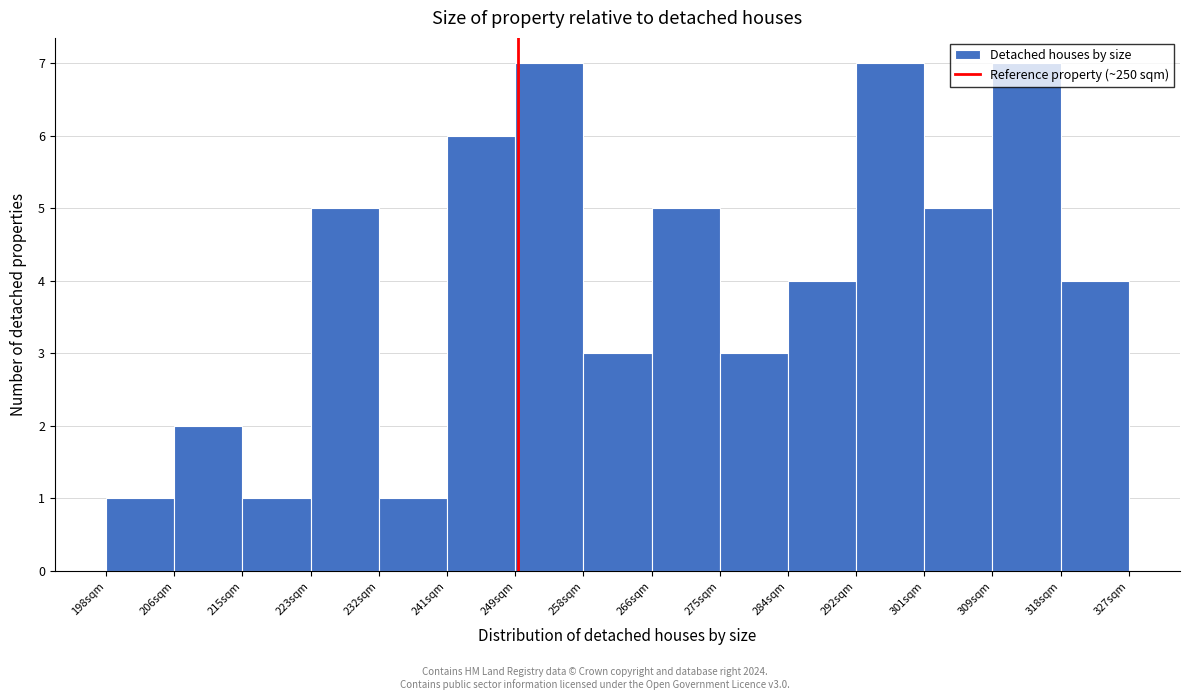

Reading left to right, transcribe this chart: for each bar, give the range it covers on the x-axis and its height. Neither the bar edges nor the heights are printed on the chart, so give them approximately, as read against the axes.

198.0 to 206.6: 1
206.6 to 215.2: 2
215.2 to 223.8: 1
223.8 to 232.4: 5
232.4 to 241.0: 1
241.0 to 249.6: 6
249.6 to 258.2: 7
258.2 to 266.8: 3
266.8 to 275.4: 5
275.4 to 284.0: 3
284.0 to 292.6: 4
292.6 to 301.2: 7
301.2 to 309.8: 5
309.8 to 318.4: 7
318.4 to 327.0: 4